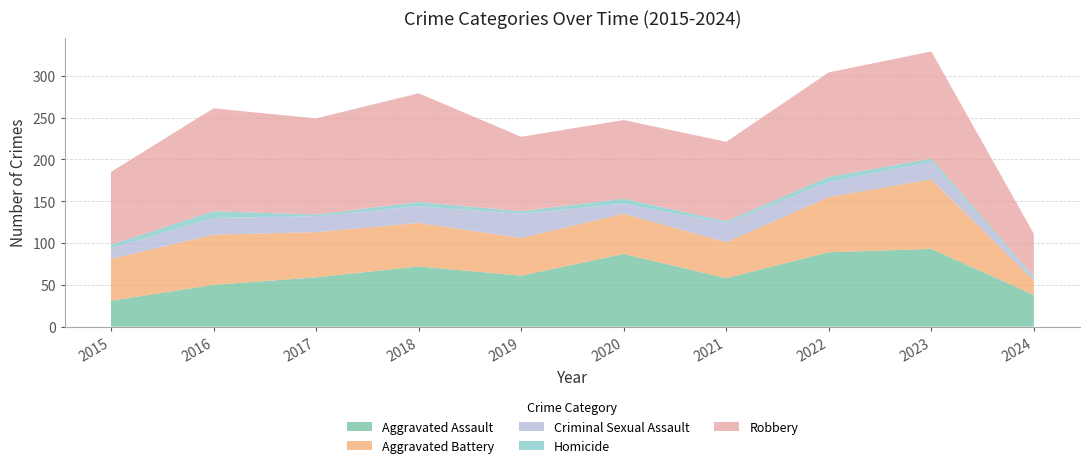

Reading left to right, transcribe all the data shown in this chart.

Aggravated Assault: 31	50	59	72	61	87	58	89	93	38
Aggravated Battery: 50	60	54	52	45	48	43	66	83	17
Criminal Sexual Assault: 13	20	19	20	29	12	23	18	21	3
Homicide: 4	8	2	5	3	6	2	6	4	2
Robbery: 87	123	115	130	89	94	95	125	128	51